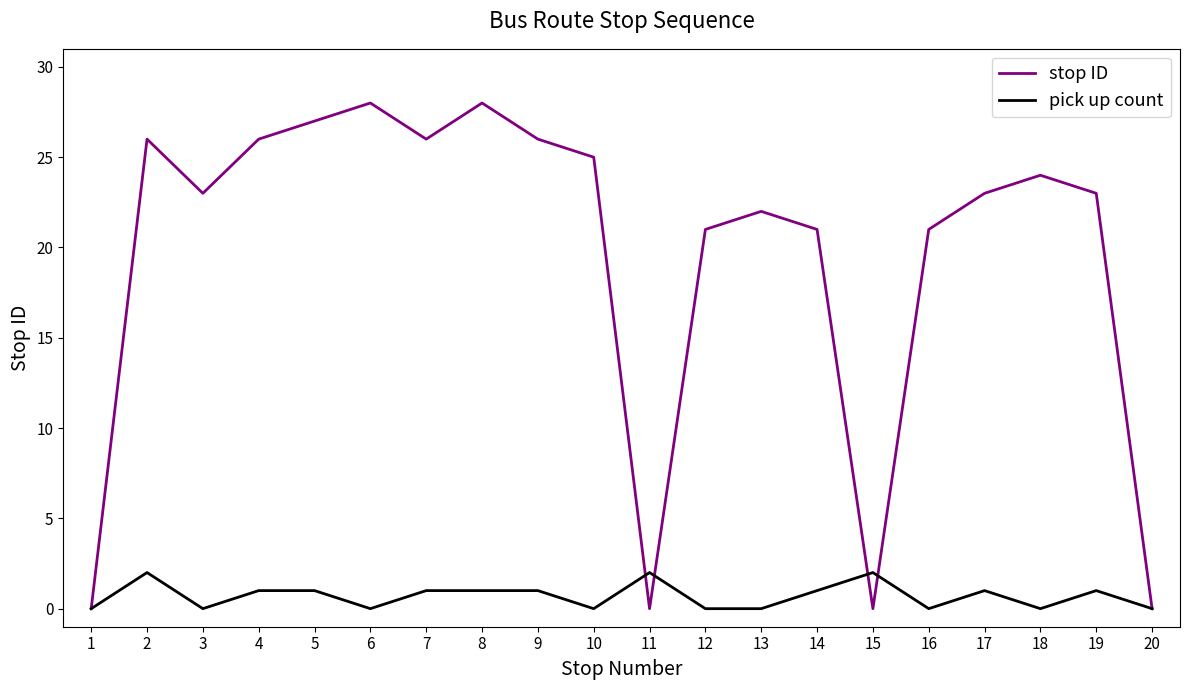

The value of pick up count at 16 is 0. True or false?

True